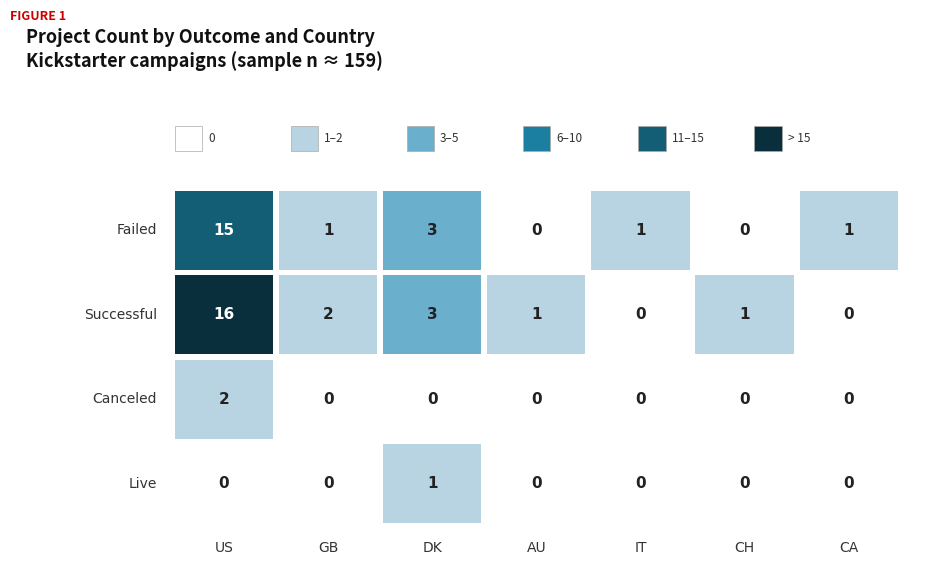

The failed series shows 1 at GB. True or false?

True